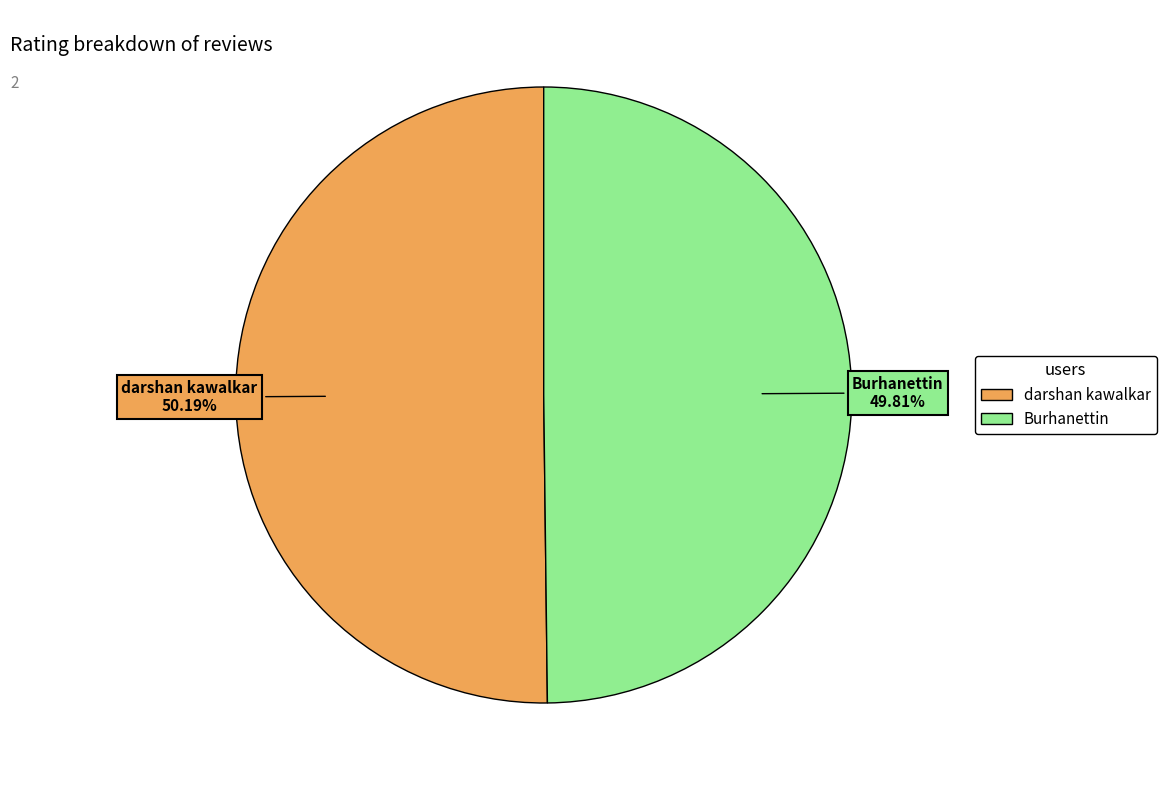

Combined, do Burhanettin and darshan kawalkar account for over 50%?

Yes